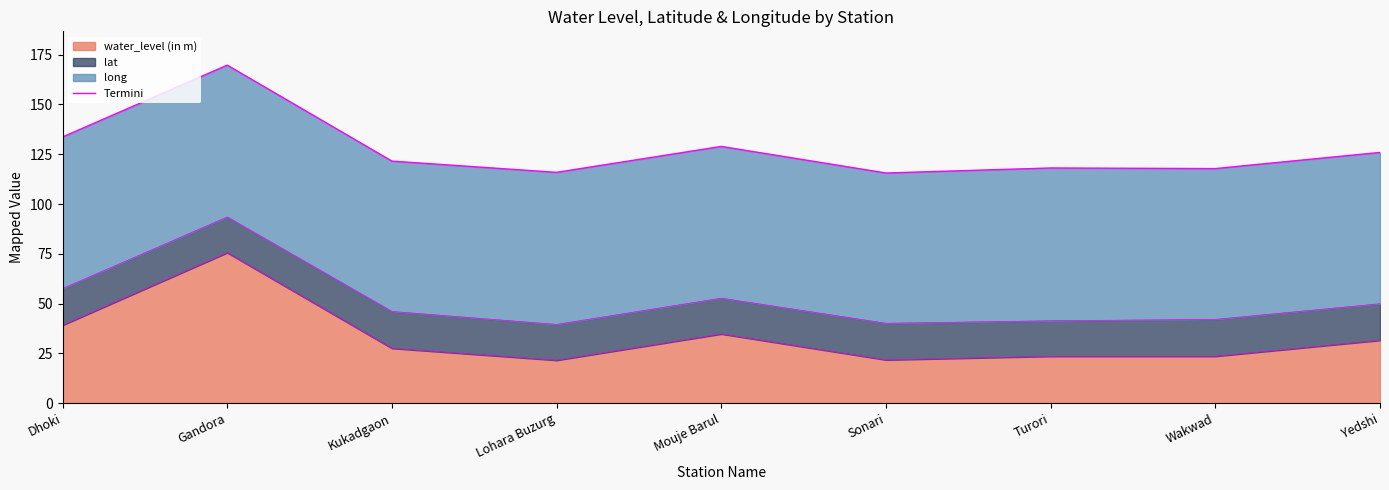

What is the label of the 4th point from the right?

Sonari